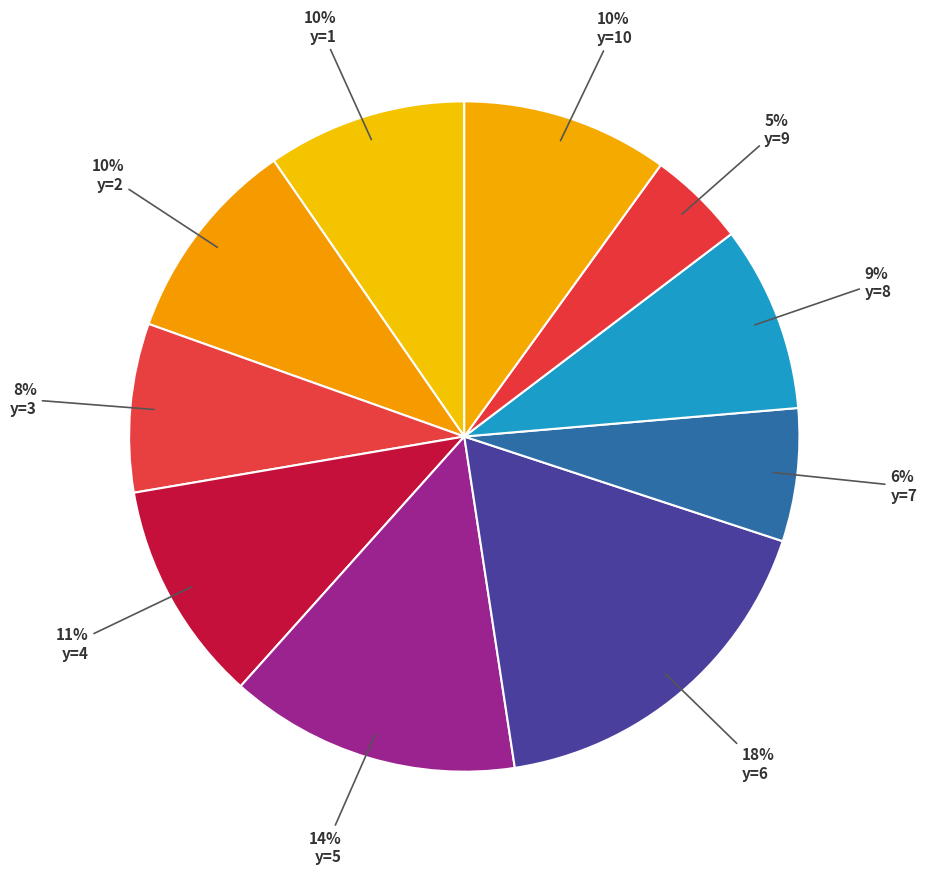

Is the sum of y=4 and y=8 greater than half?

No